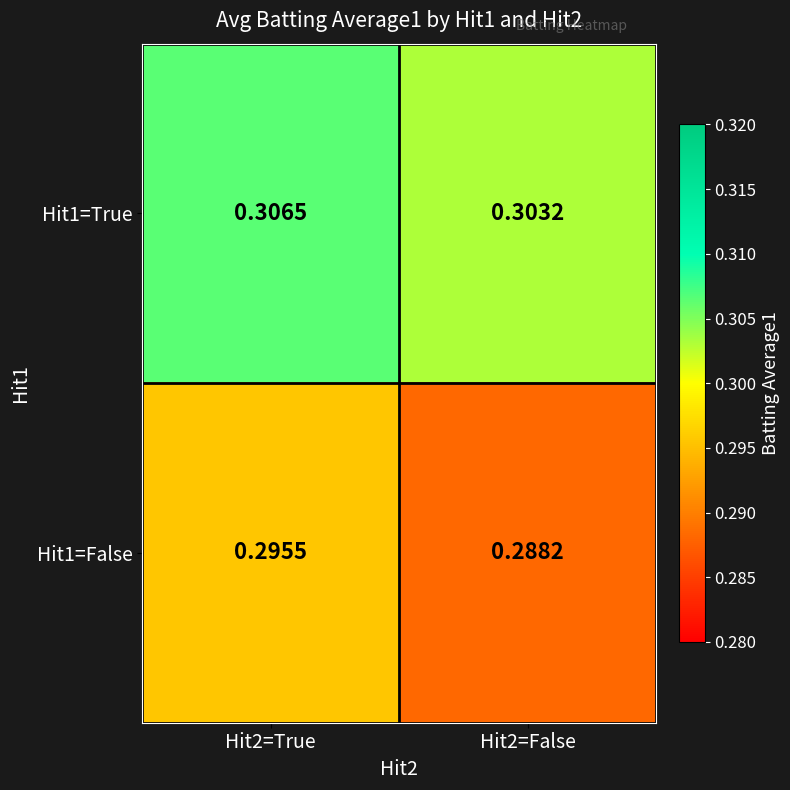

Is the value of Hit1=False at Hit2=True greater than the value of Hit1=True at Hit2=False?

No